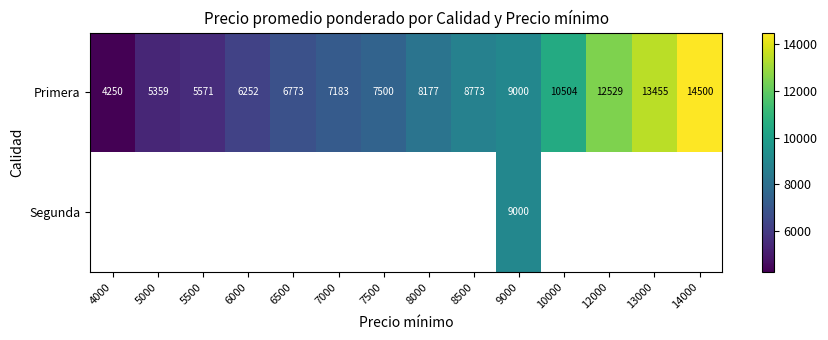

What is the sum of the Primera values at 7500 and 12000?

20029